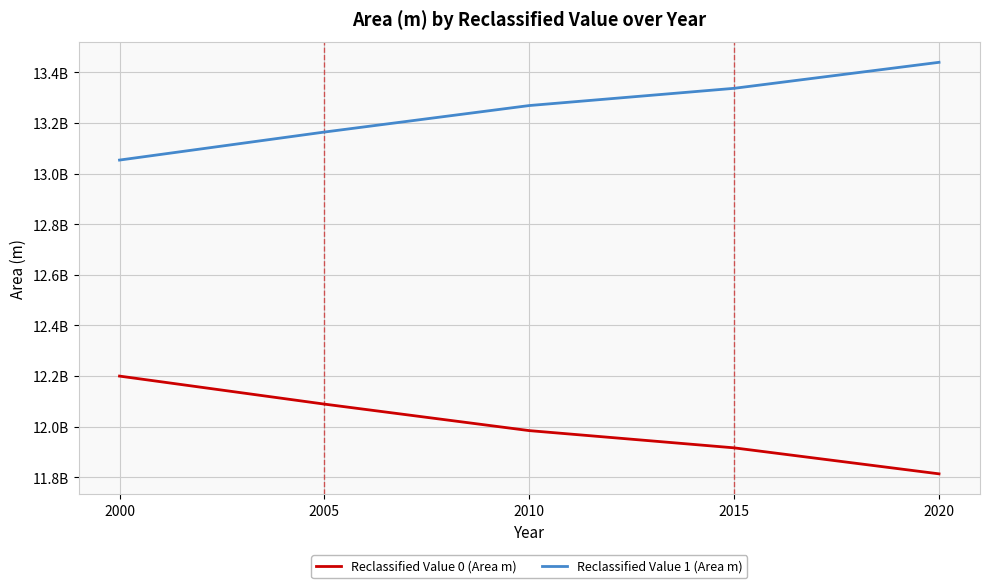

Does the chart display data point markers on the line(s)?

No